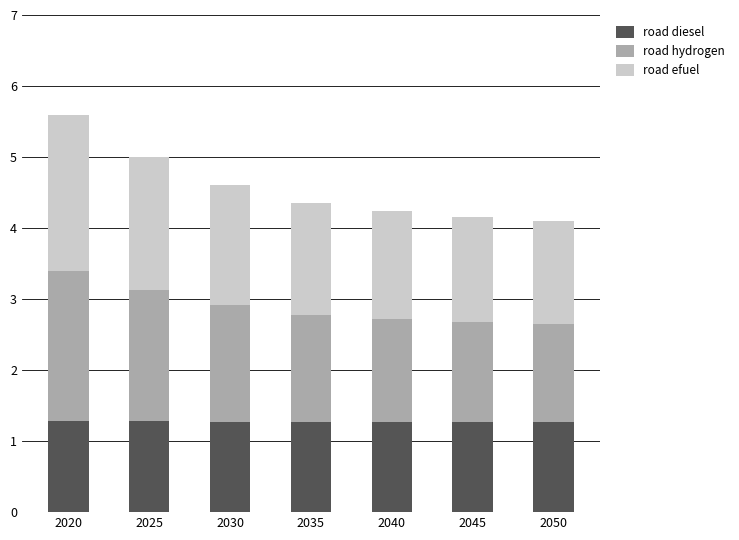

What is the average value of the road diesel series?

1.3